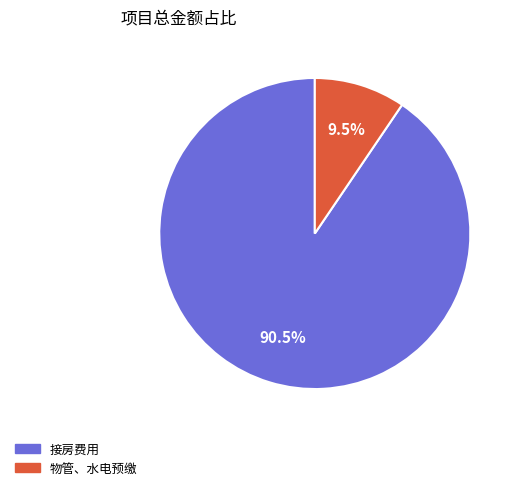

Which slice is the largest?

接房费用